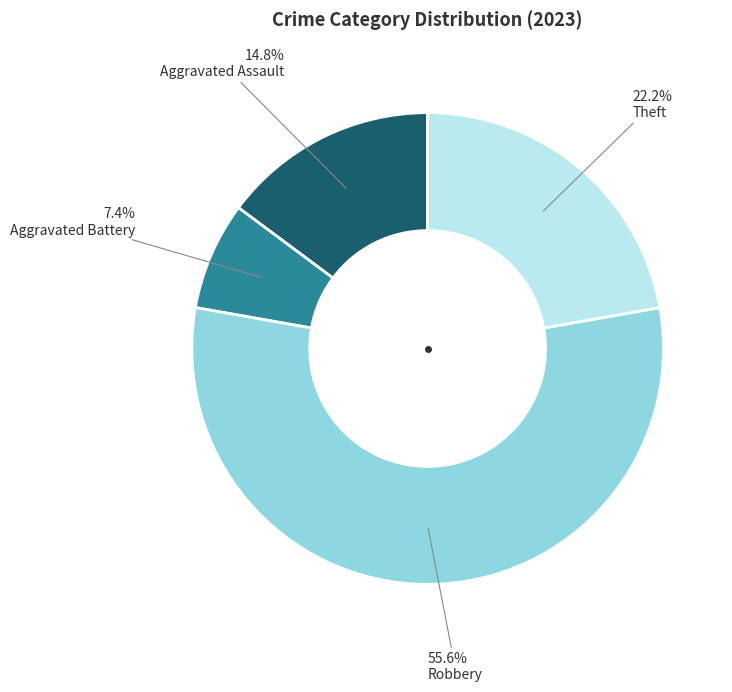

To the nearest percent, what is the average slice percentage?

25%